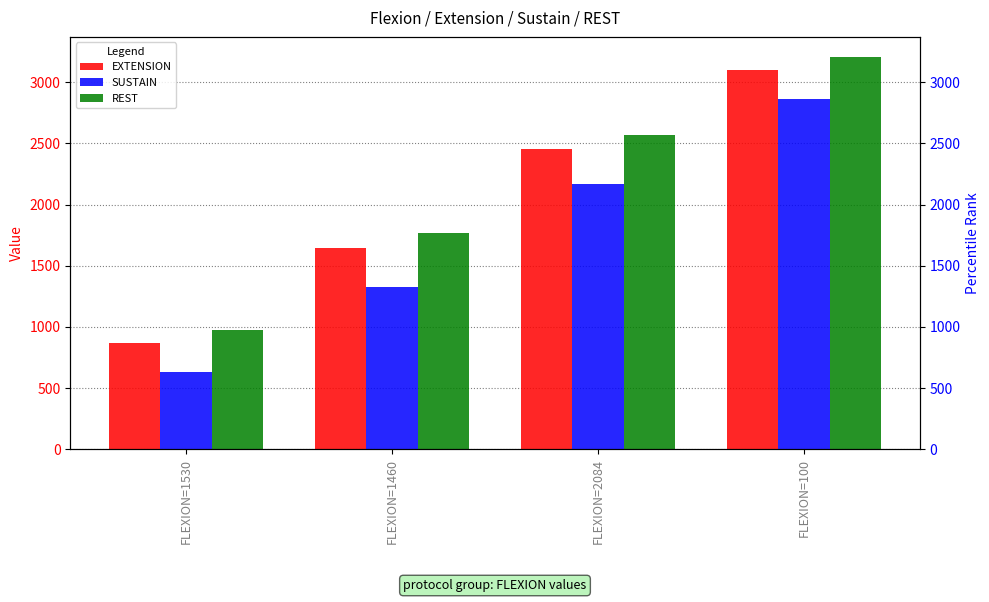

What is the difference between the highest and lowest values at FLEXION=2084?

402